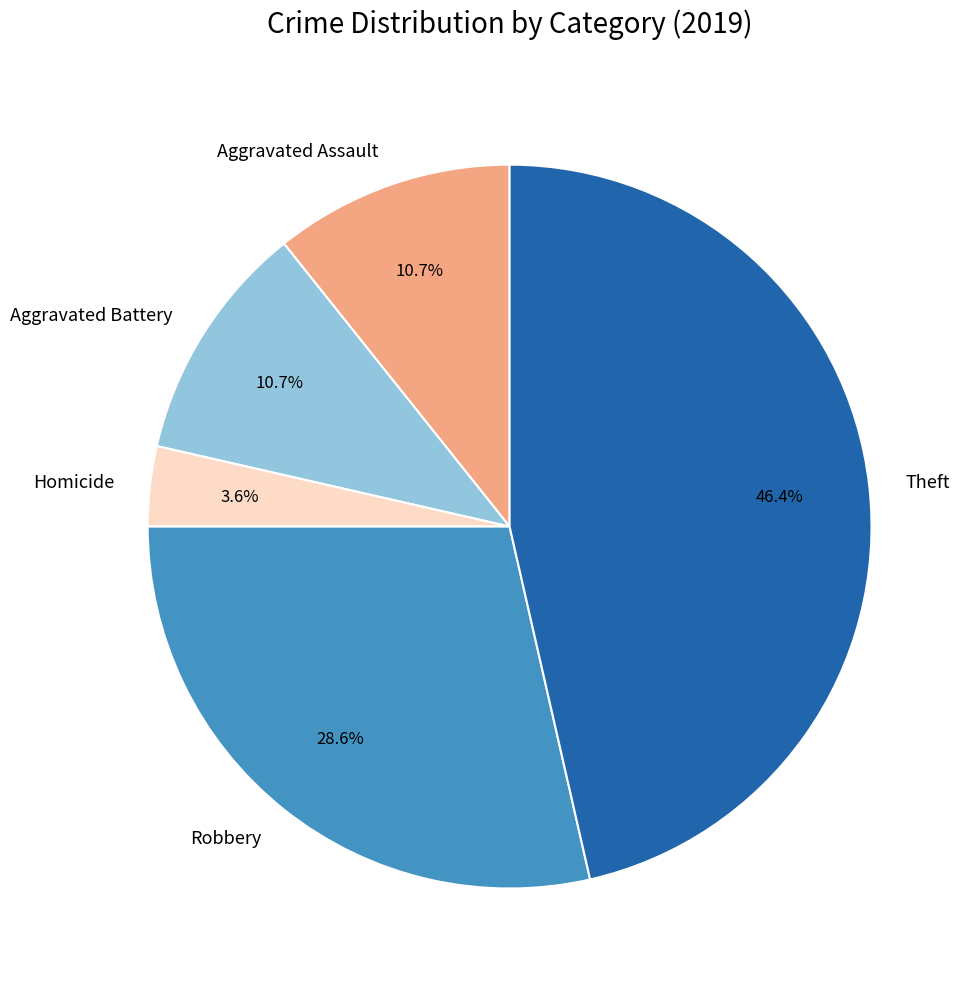

What is the largest slice in the pie chart?

Theft